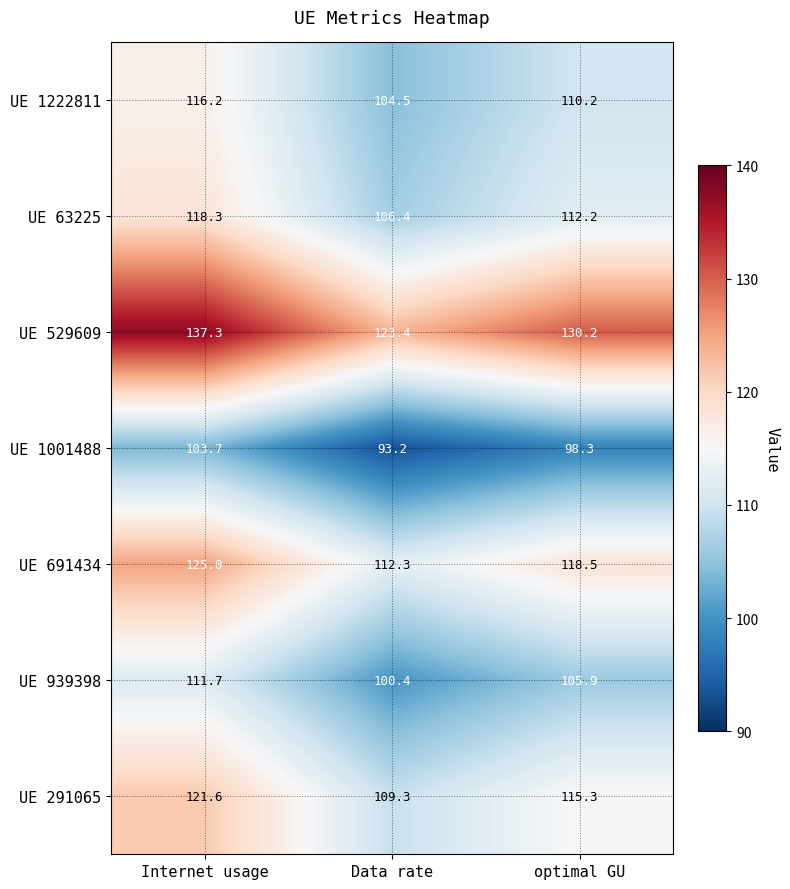

Is it true that UE 529609 equals 186.7 at Internet usage?

False